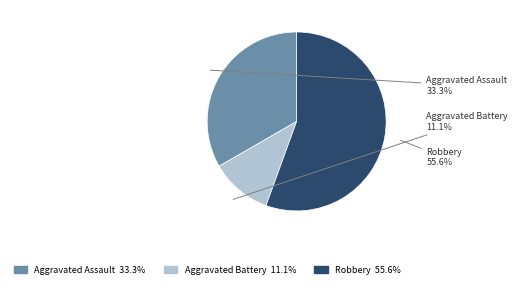

Is Aggravated Assault the majority of the pie?

No